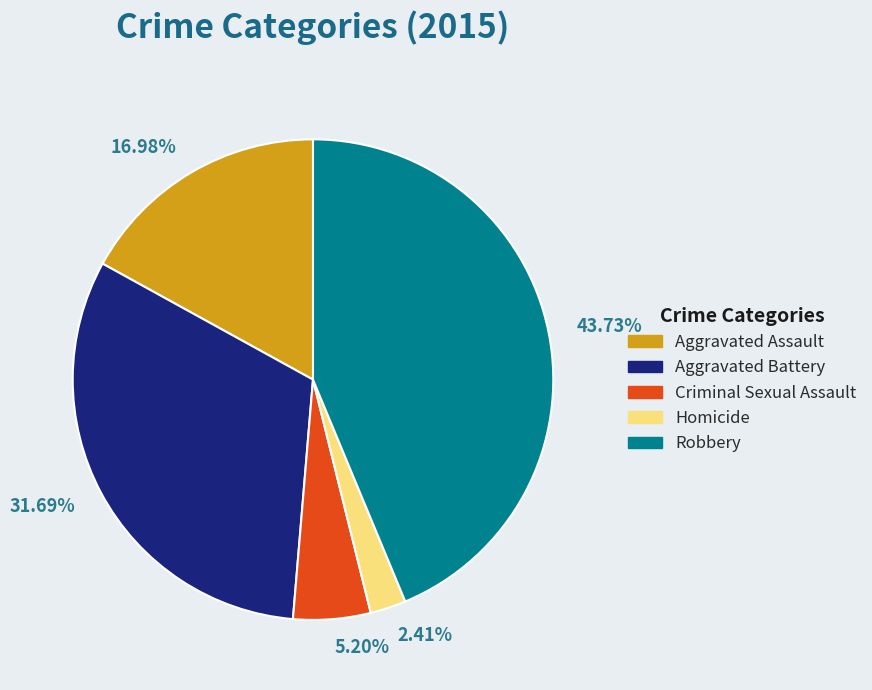

Count the number of slices in the pie.

5